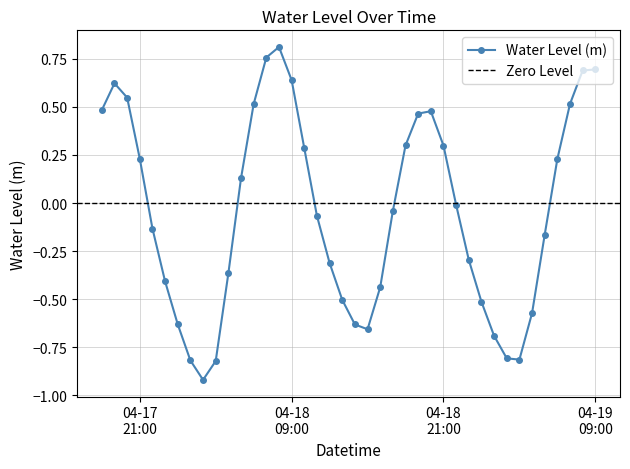

What is the value of the 35th point from the left?

-0.6